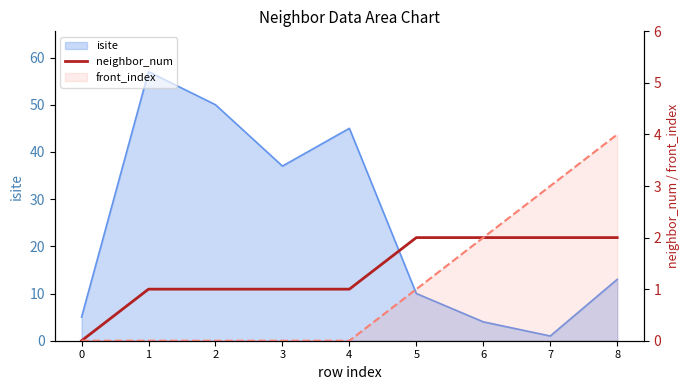

How many data points does each series have?

9